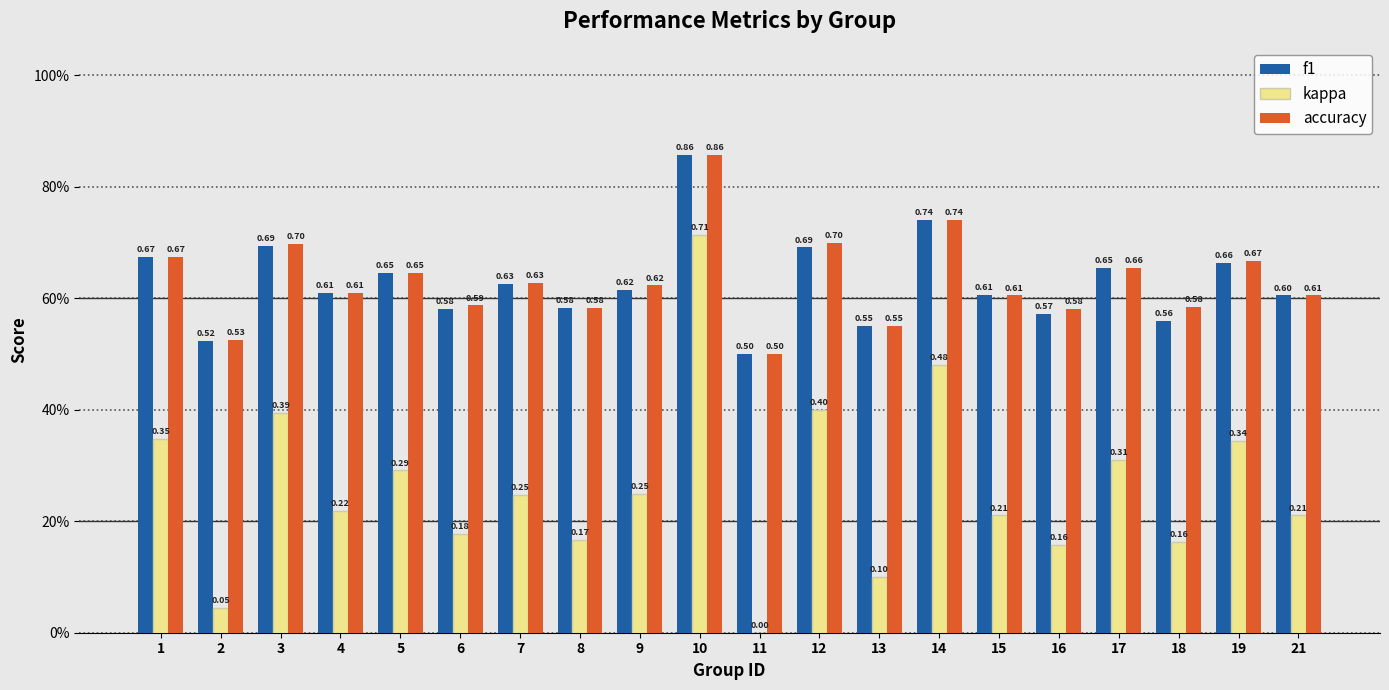

What are all the series names shown in the legend?

f1, kappa, accuracy